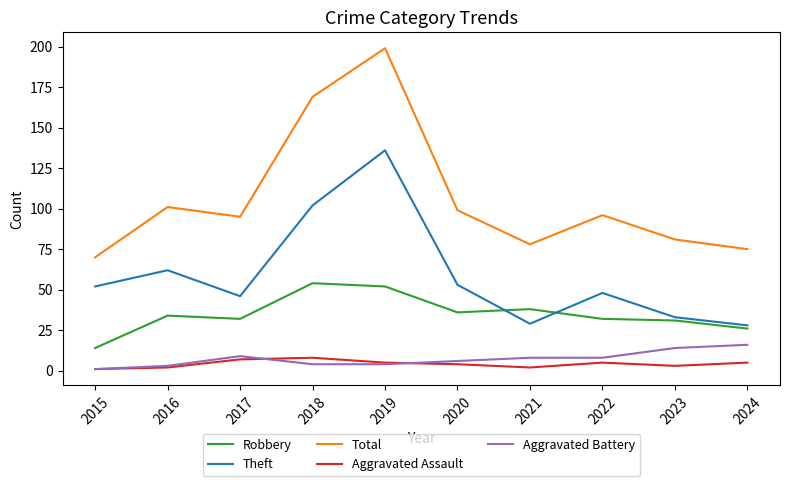

Where is Robbery nearest to the value 34?

2016